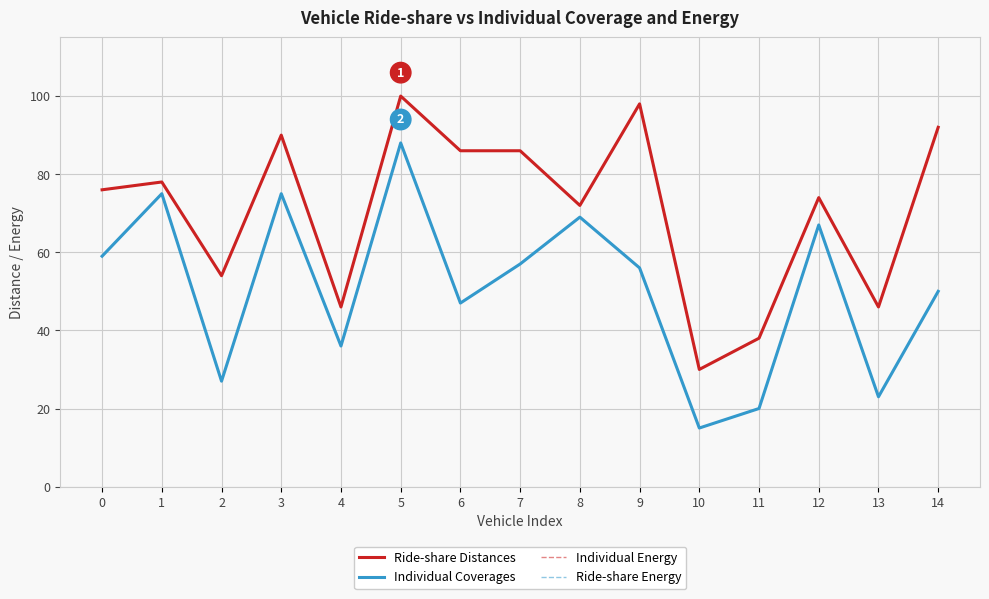

Rank the series at 4 from highest to lowest value.

Ride-share Distances, Individual Energy, Individual Coverages, Ride-share Energy